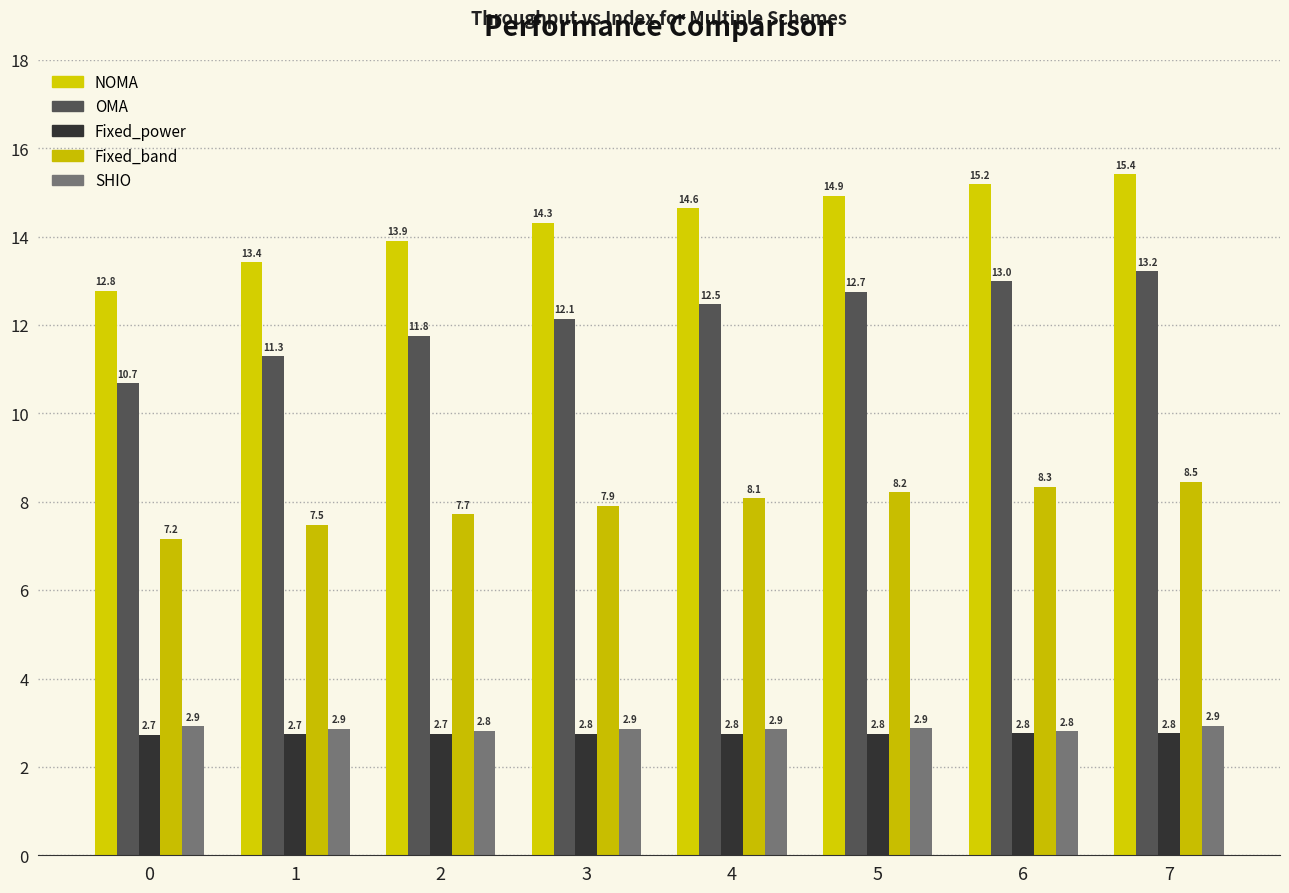

Where does the NOMA series first go above 14?

3